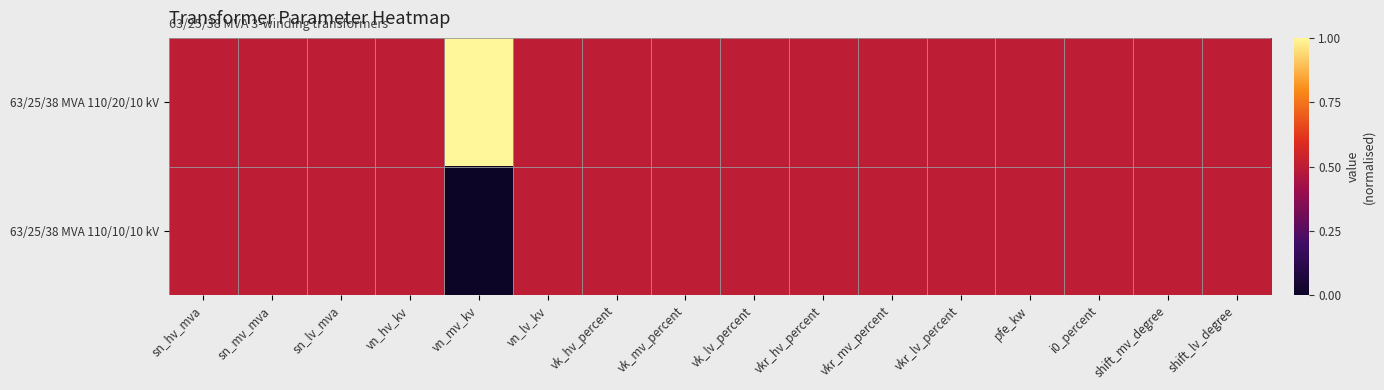

At which category is the sum across all series the highest?

sn_hv_mva